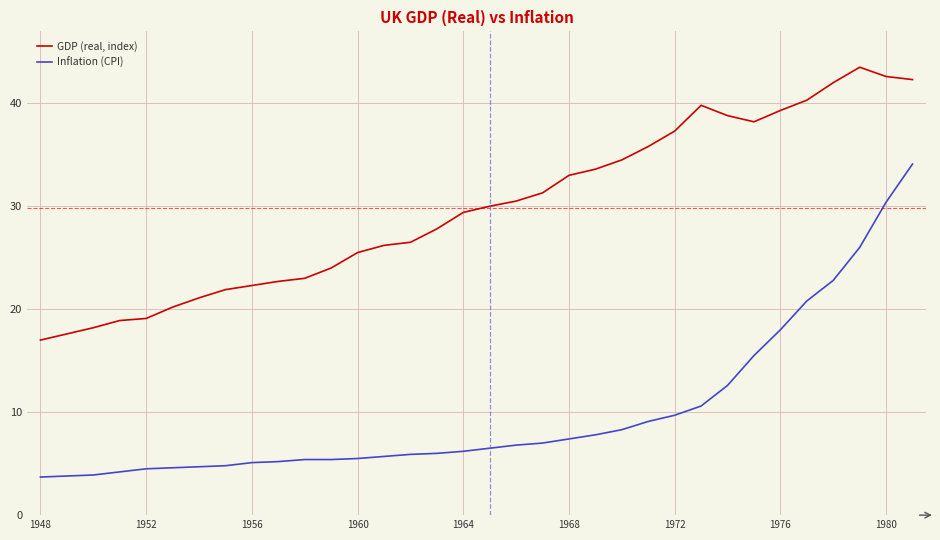

Which series has the widest spread of values?

Inflation (CPI)